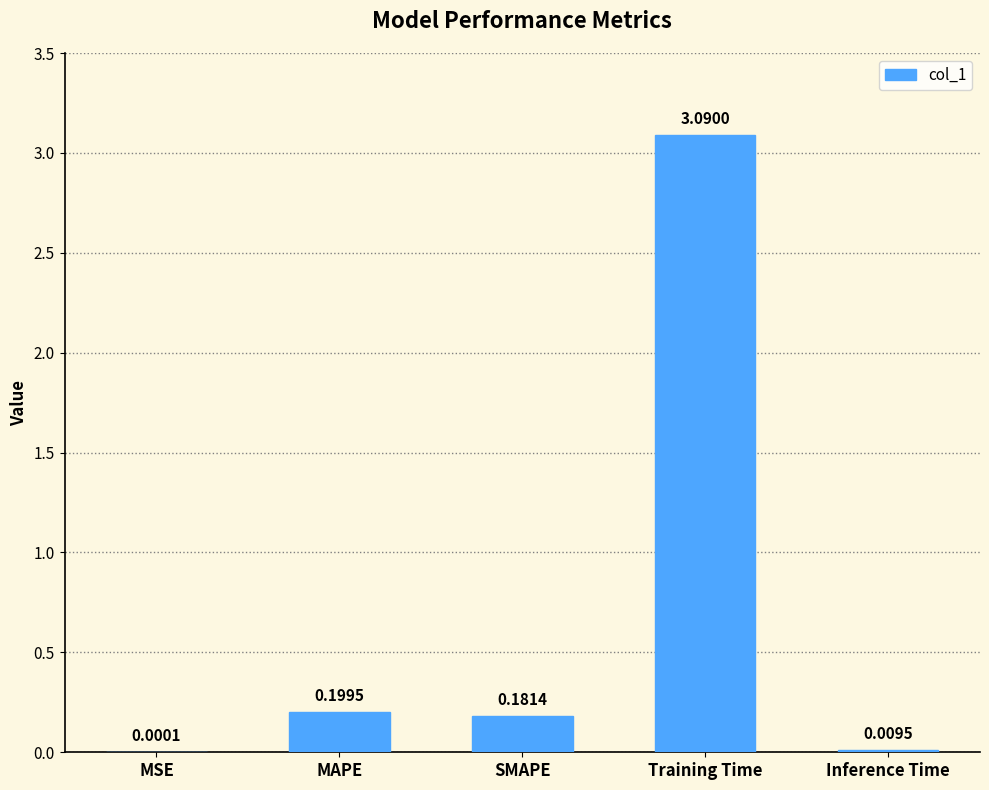

Where is the data nearest to the value 1?

MAPE